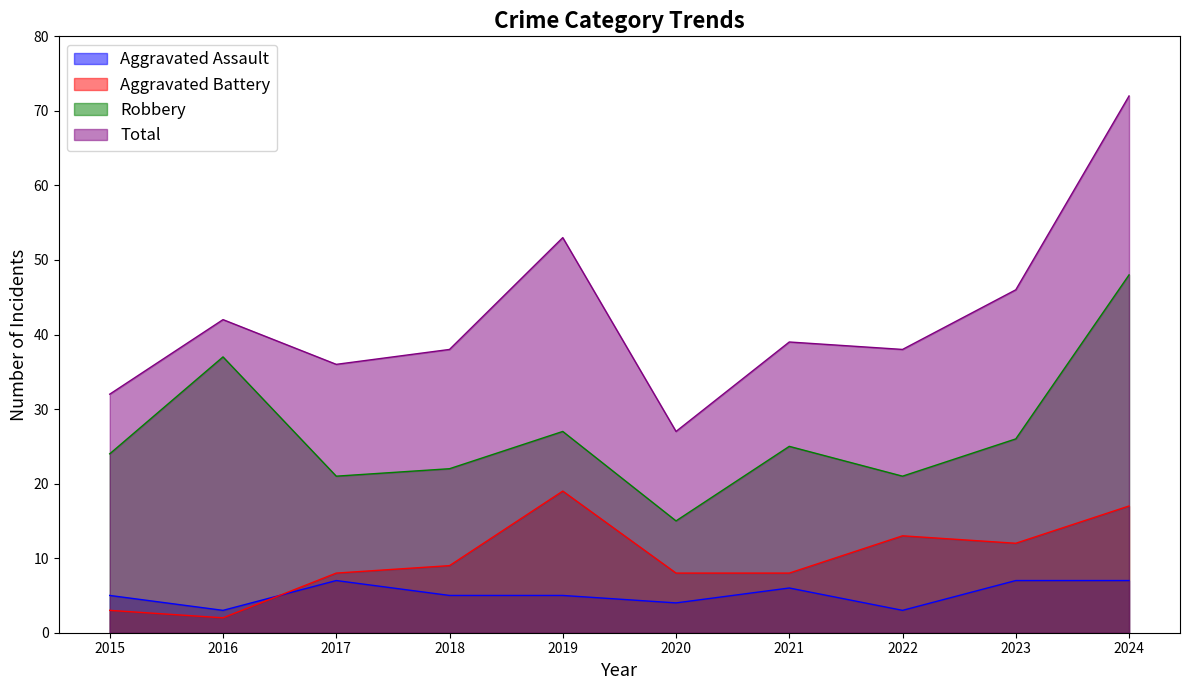

Count the Aggravated Assault values in the range 4 to 7.

8